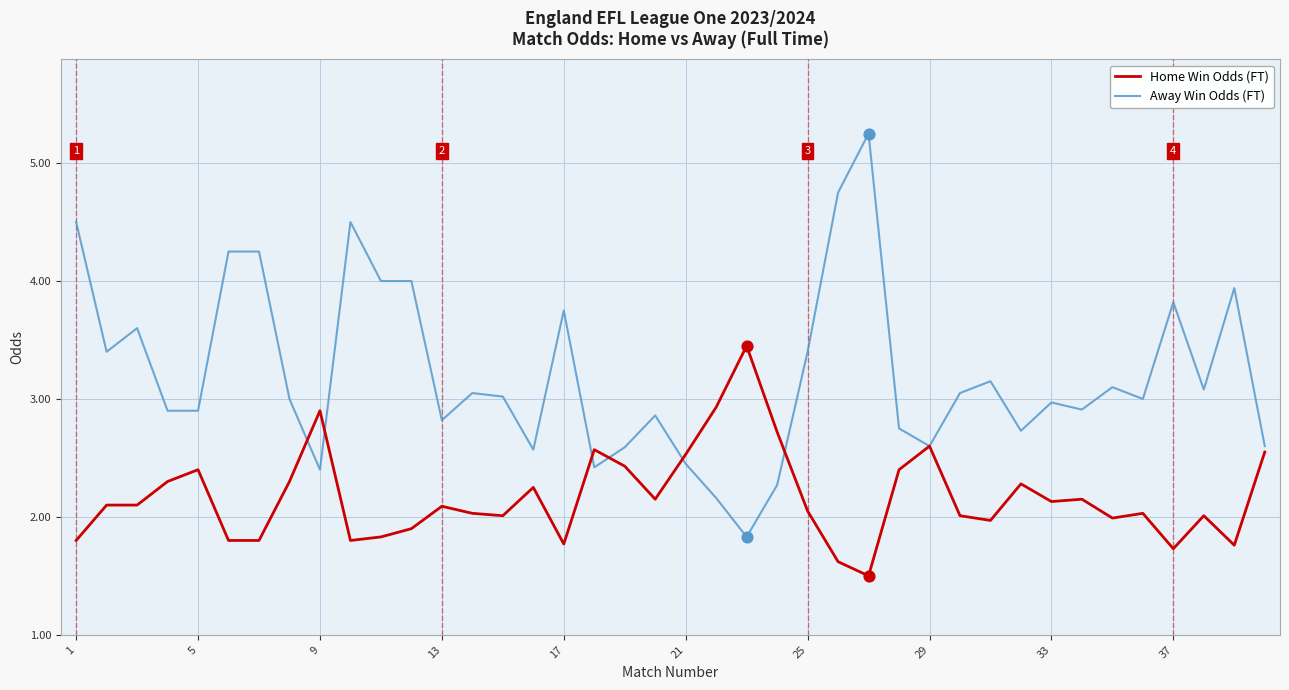

Which series has the largest total across all categories?

Away Win Odds (FT)